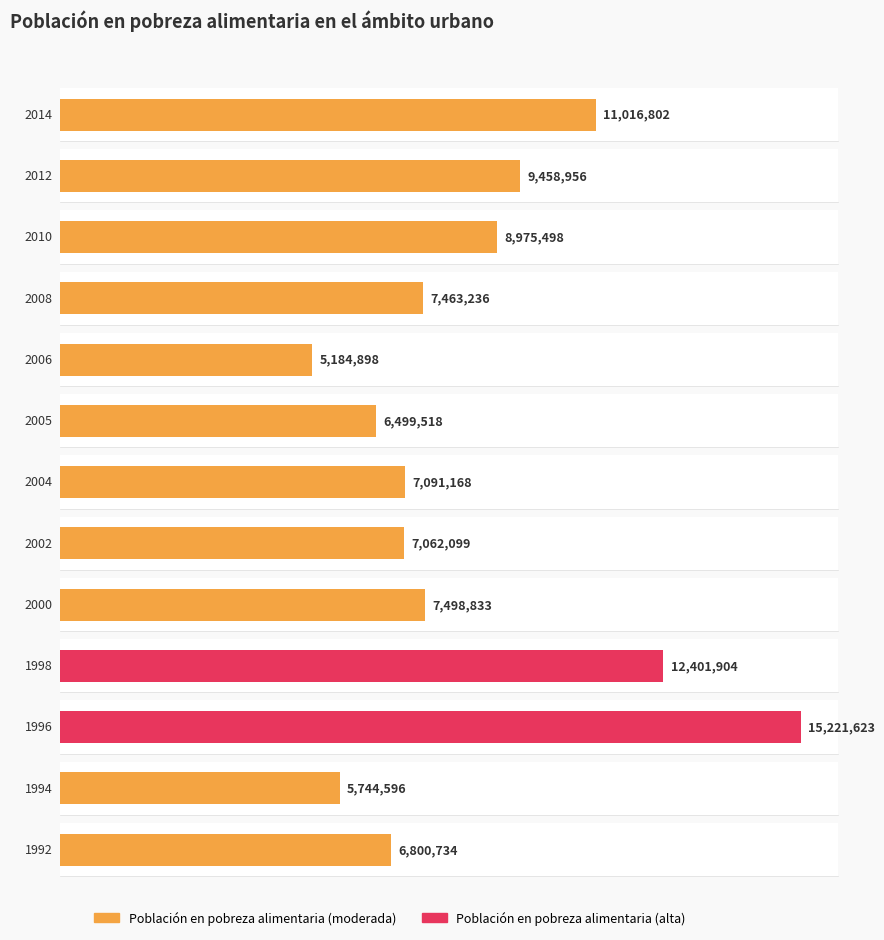

What is the average value?

8493836